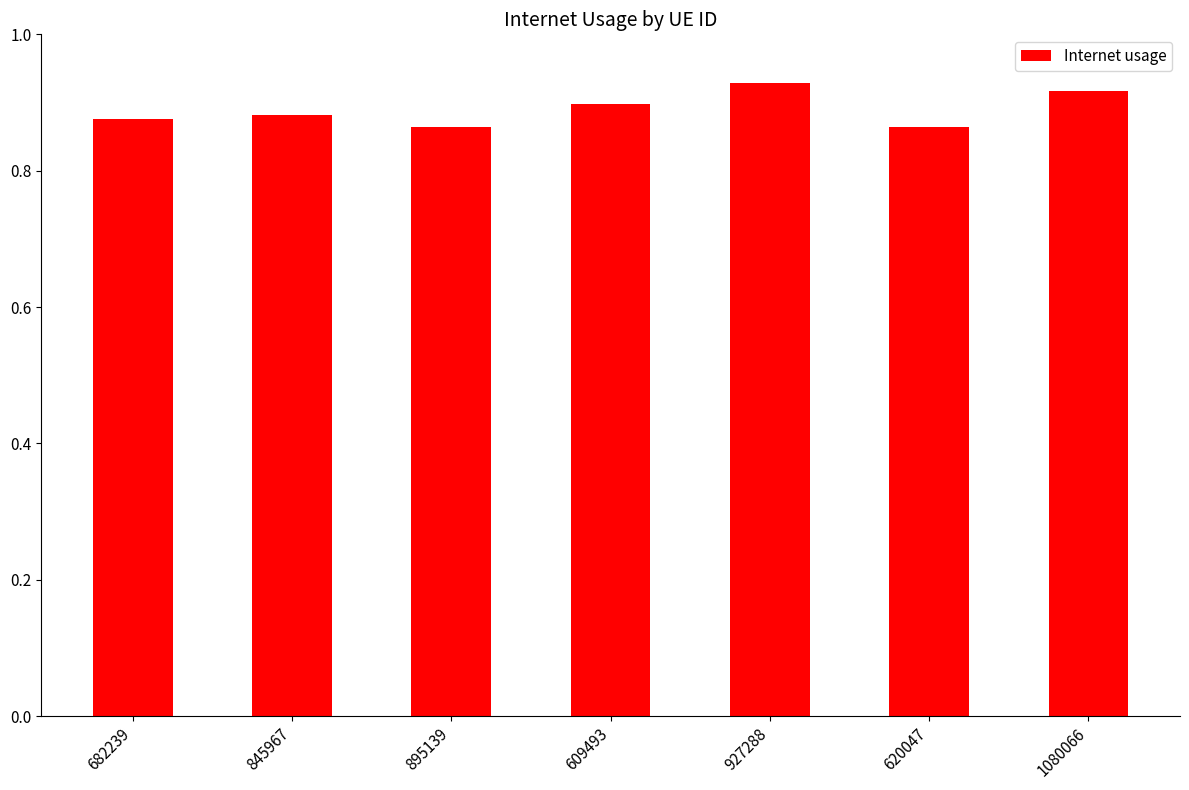

What is the sum of the values at 895139 and 620047?

1.7